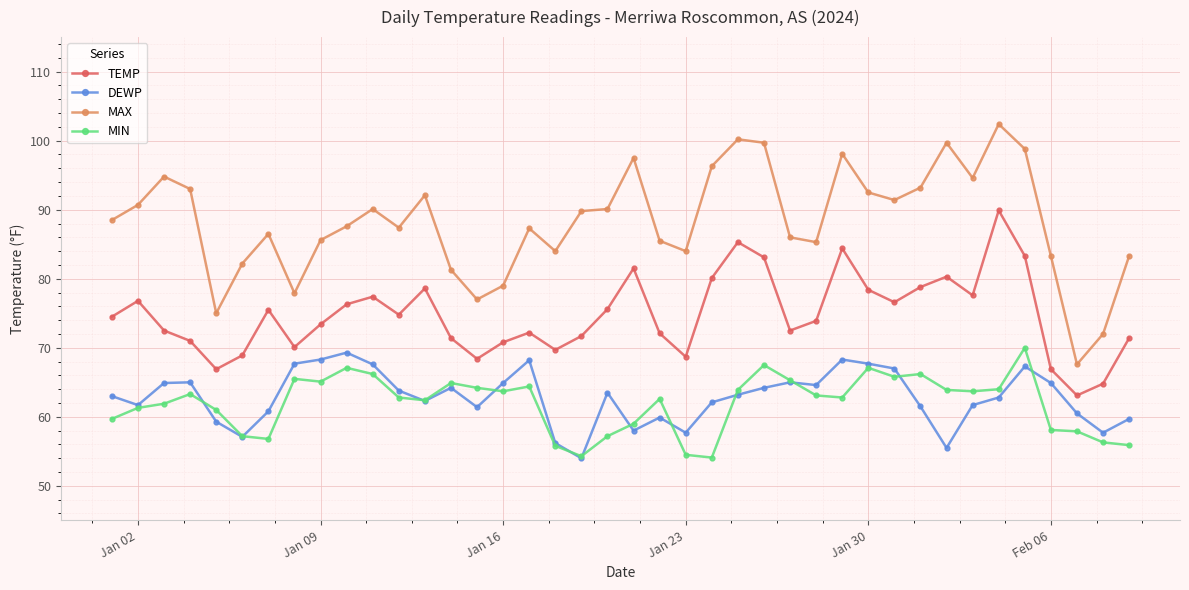

Which series has the largest range (max minus min)?

MAX